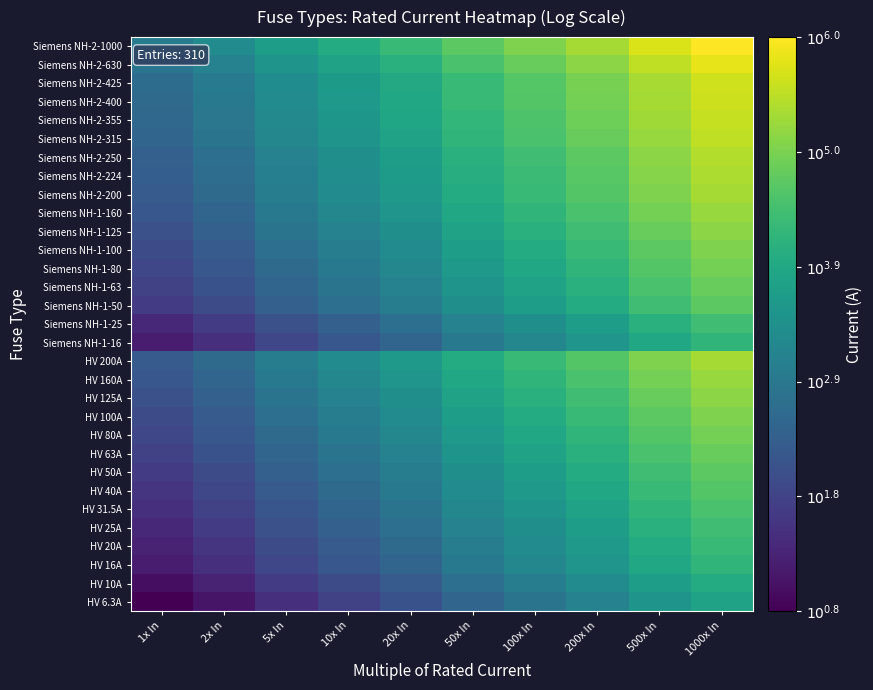

At how many categories does at least one series exceed 5?

4